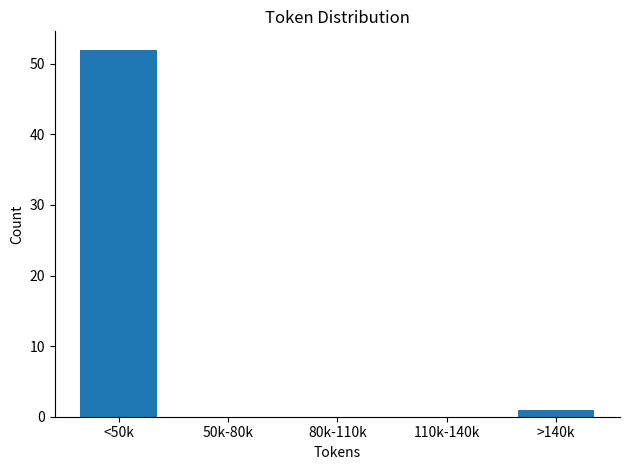

Reading left to right, extract all data points from this chart.

<50k=52	50k-80k=0	80k-110k=0	110k-140k=0	>140k=1